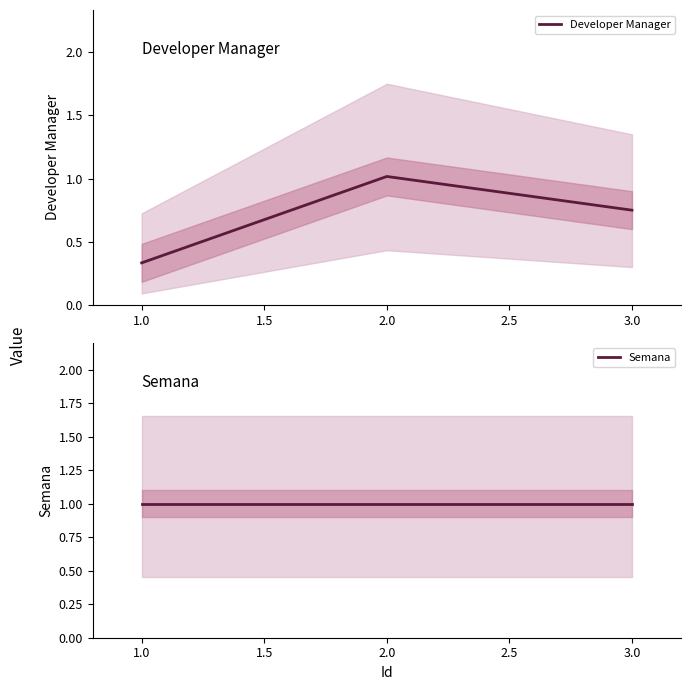

List the labels in order of Developer Manager value, smallest first.

1.0, 3.0, 2.0